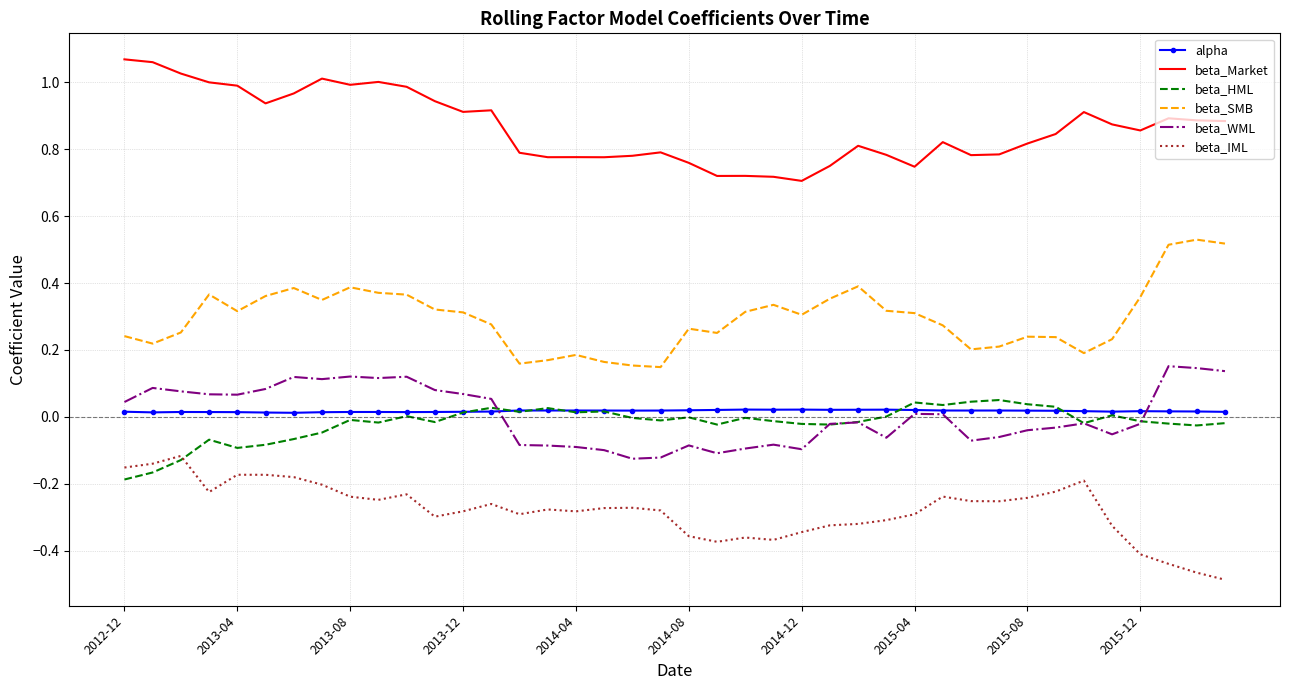

True or false: beta_IML and beta_SMB cross at least once.

False